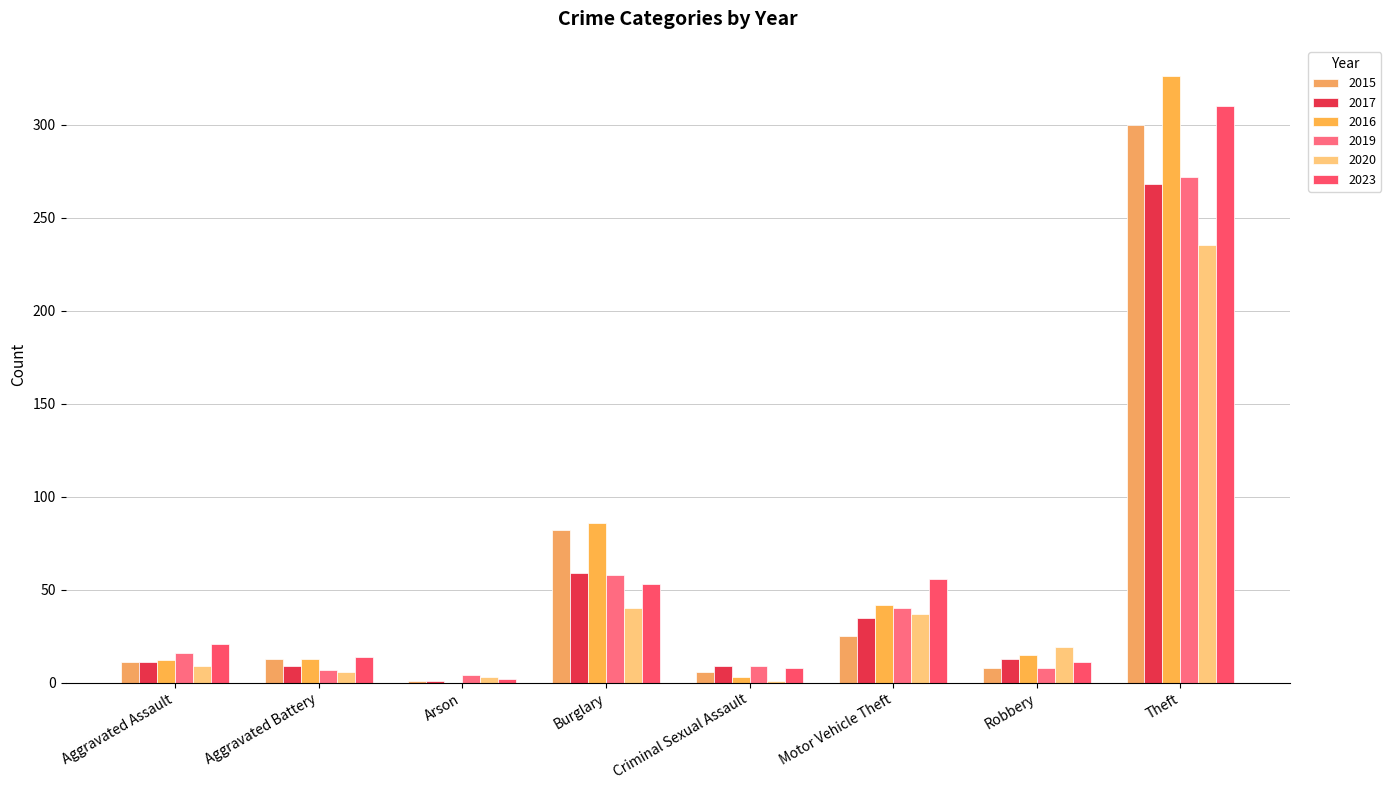

How many distinct data groups are displayed?

6